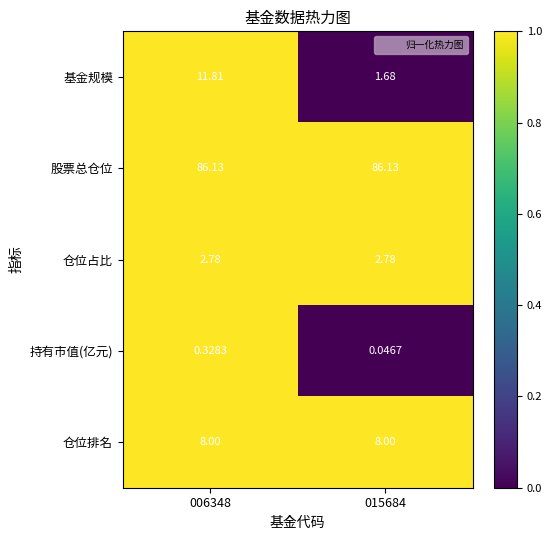

Rank the series by their maximum value, from lowest to highest.

持有市值(亿元), 仓位占比, 仓位排名, 基金规模, 股票总仓位